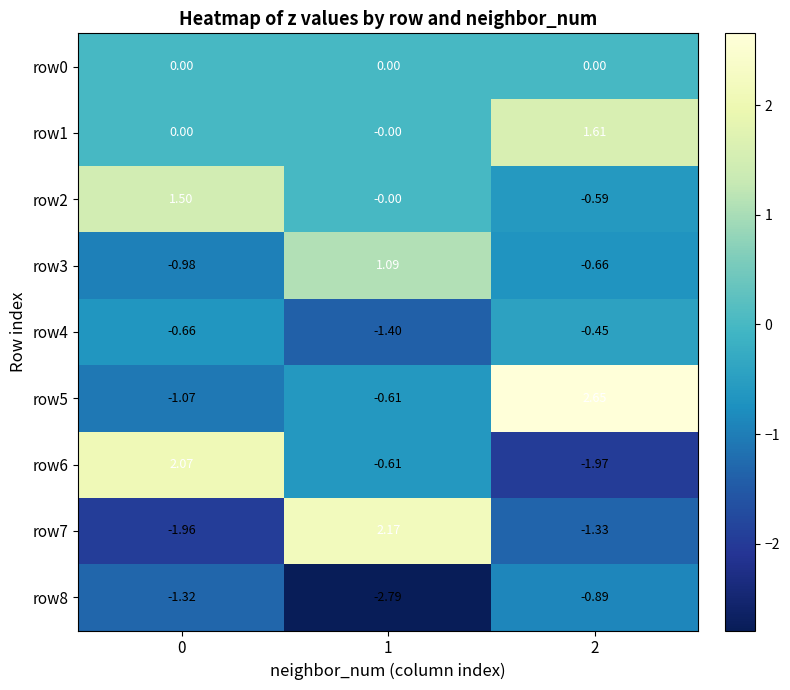

Is the value of row1 at 0 greater than the value of row4 at 1?

Yes